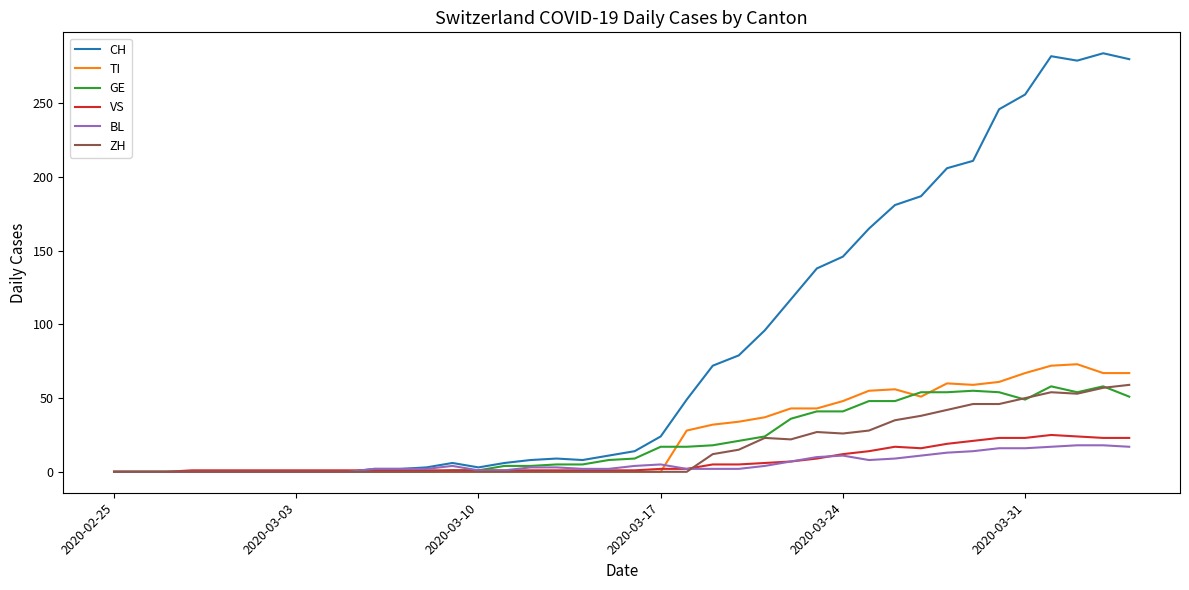

Does the chart have visible grid lines?

No